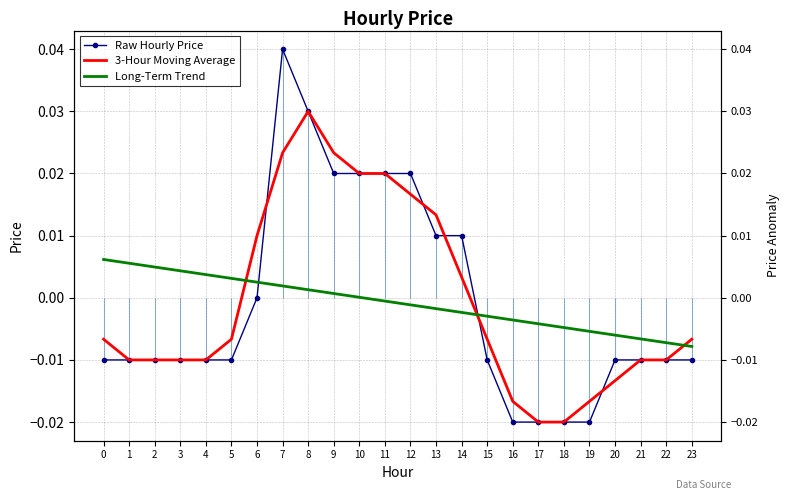

Between which two adjacent categories do Long-Term Trend and 3-Hour Moving Average first intersect?

5 and 6